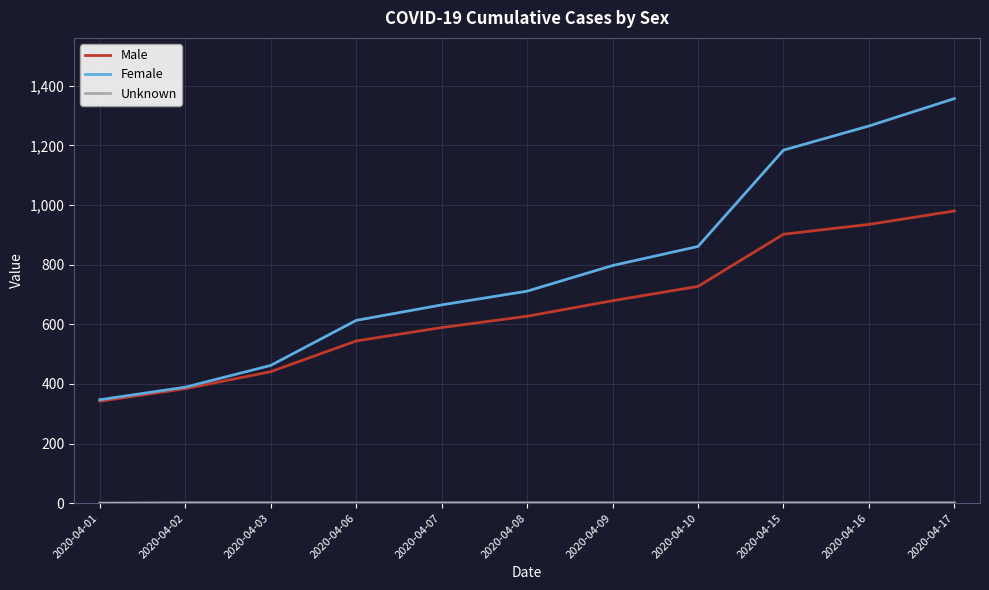

What is the minimum value for Male?

342